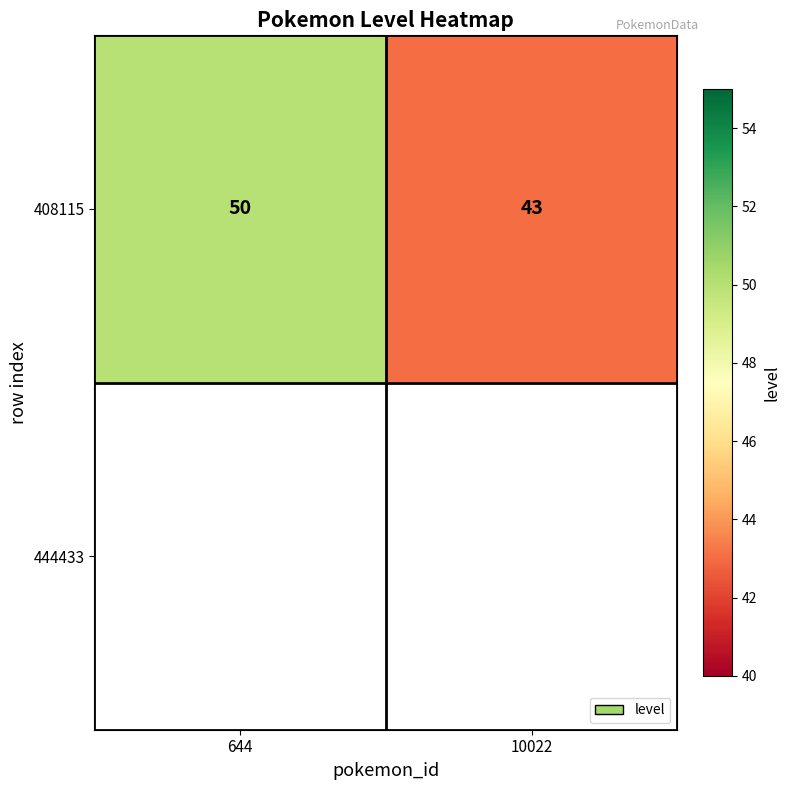

What is the sum of all 408115 values?

93